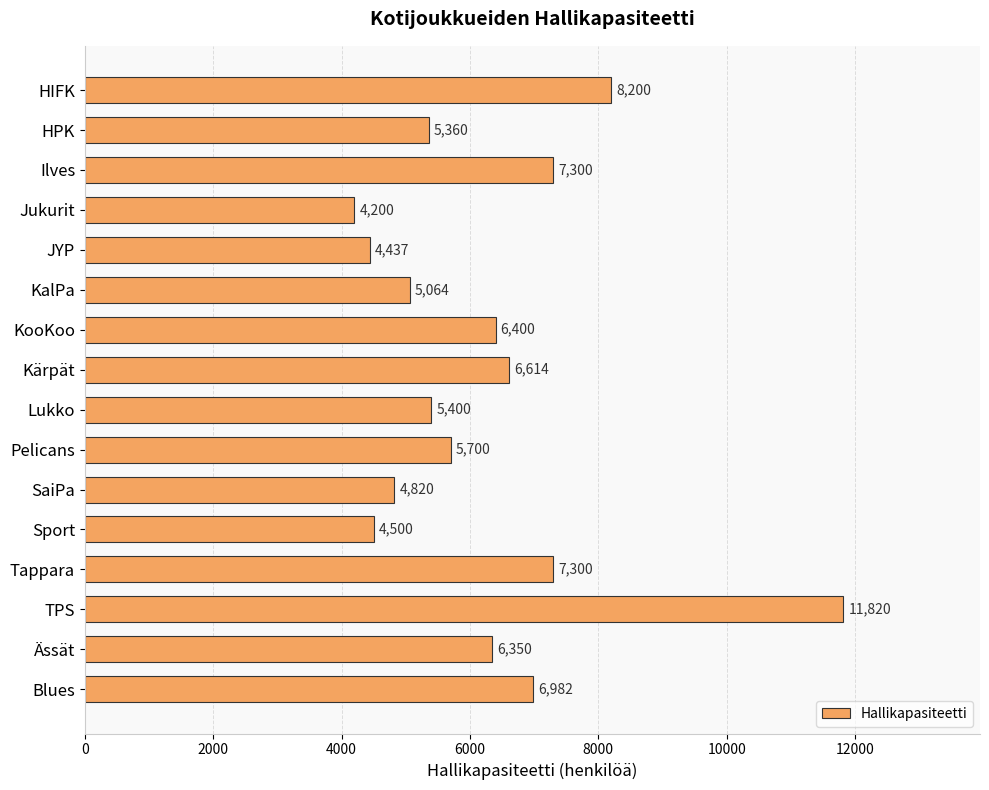

What position from the top is HIFK?

1